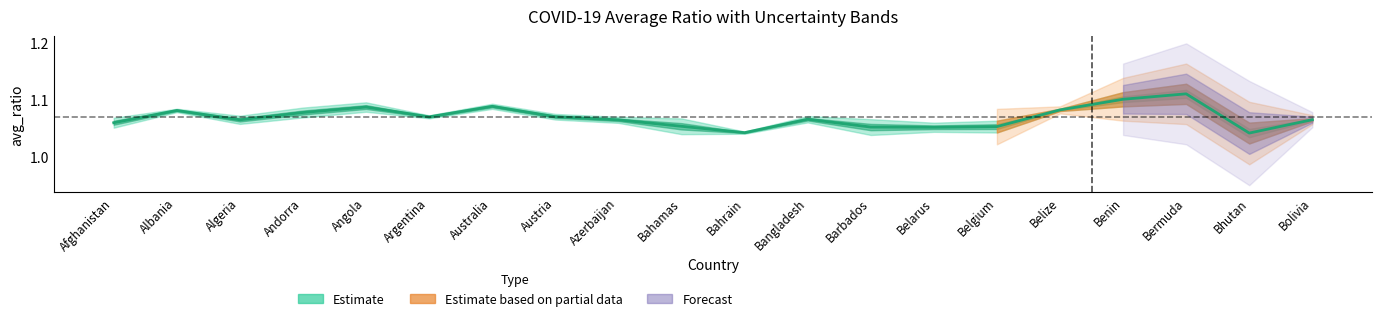

Reading left to right, list all the values displayed in this chart.

1.1	1.1	1.1	1.1	1.1	1.1	1.1	1.1	1.1	1.1	1.0	1.1	1.1	1.1	1.1	1.1	1.1	1.1	1.0	1.1